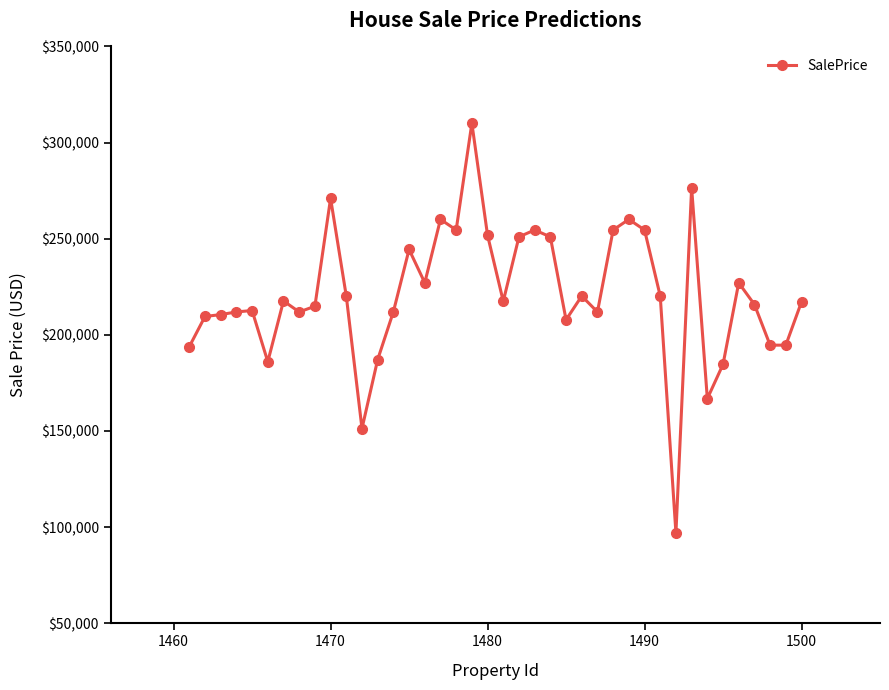

True or false: there are more than 0 points higher than both neighbors.

True